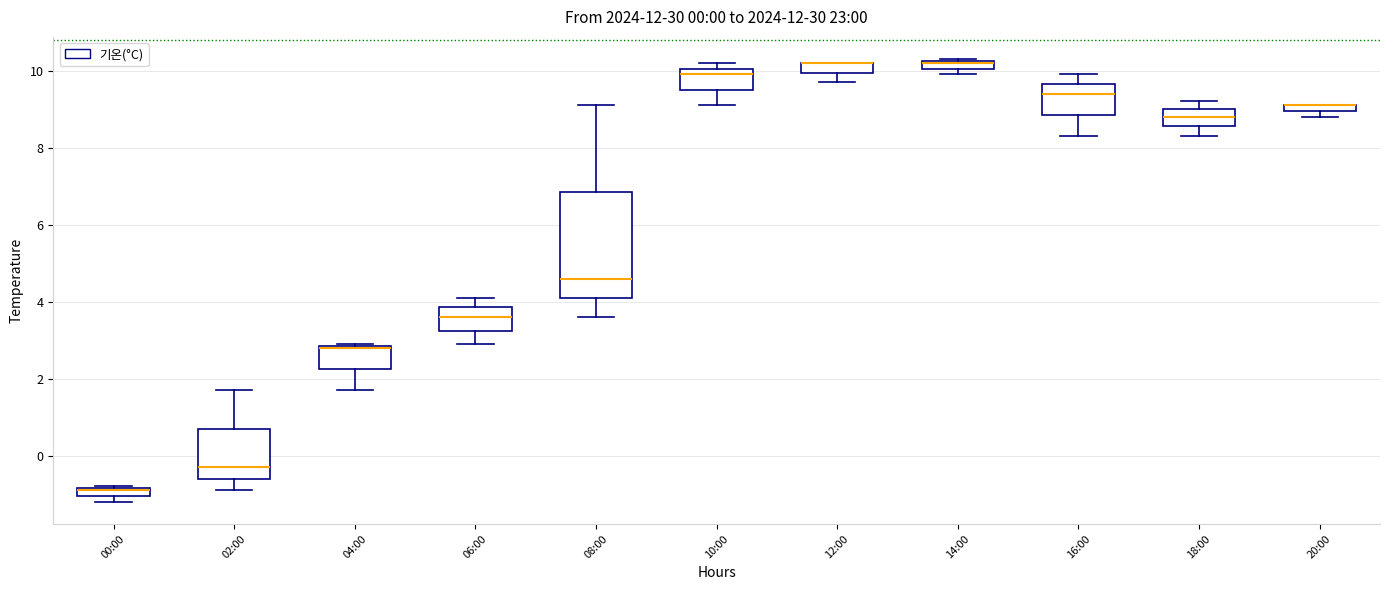

Comparing the boxes themselves (not the whiskers), which one is the tallest?

08:00